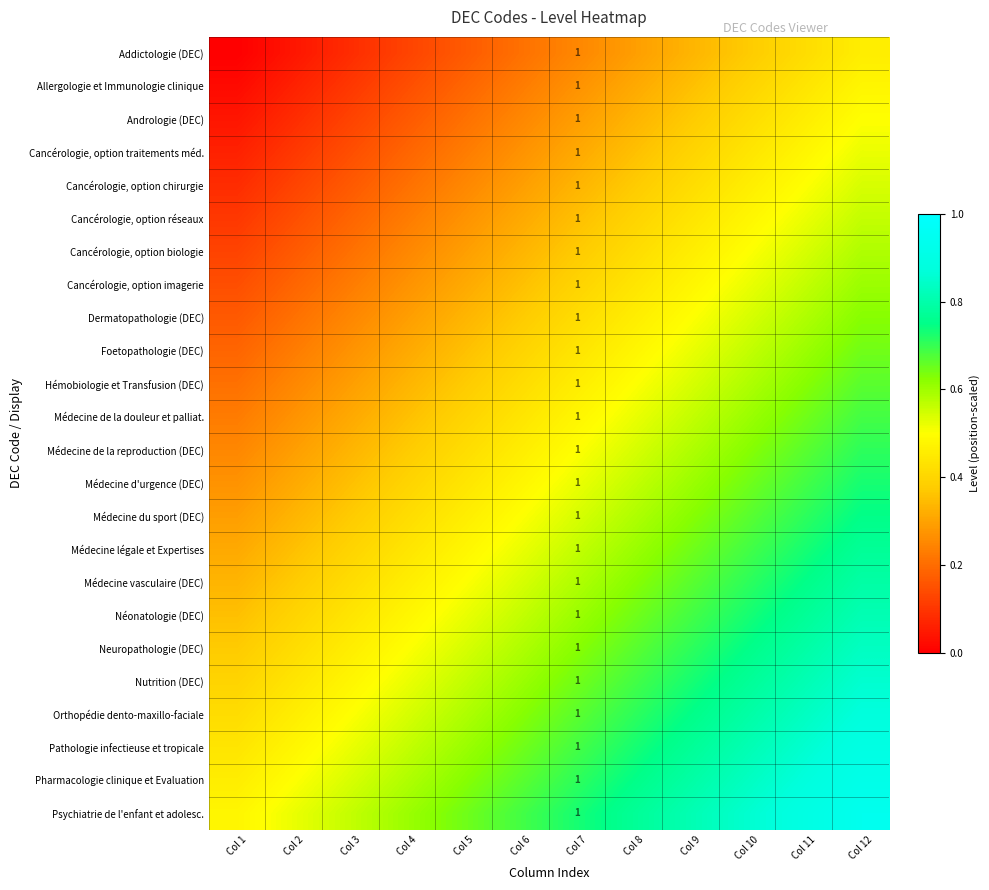

True or false: Néonatologie (DEC) has a value of 0.4 at Col 2.

True